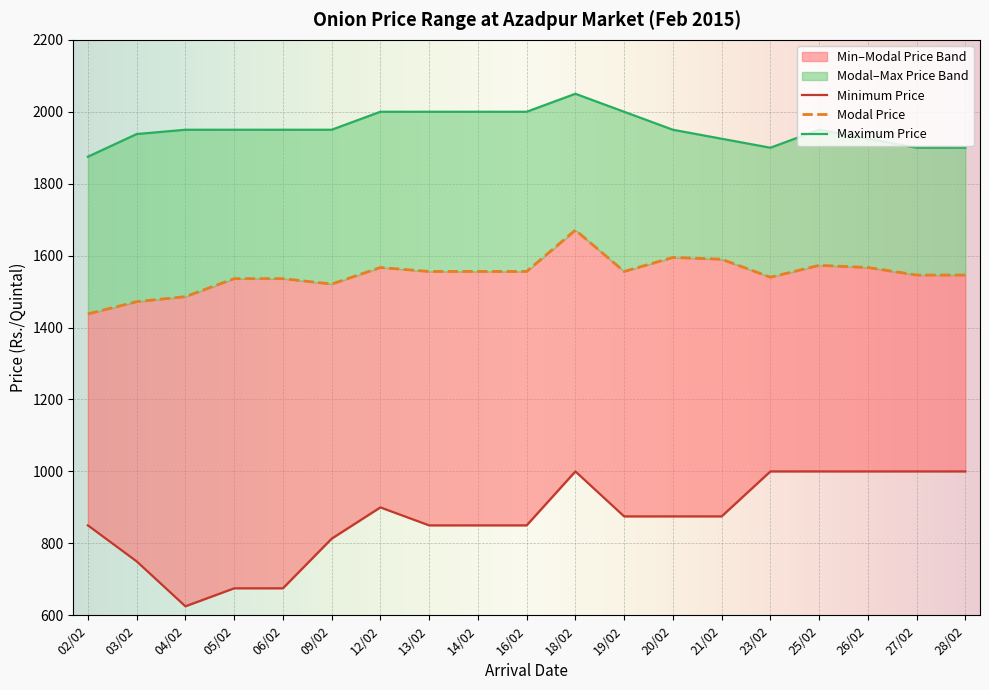

Read the Minimum Price value at 04/02.

625